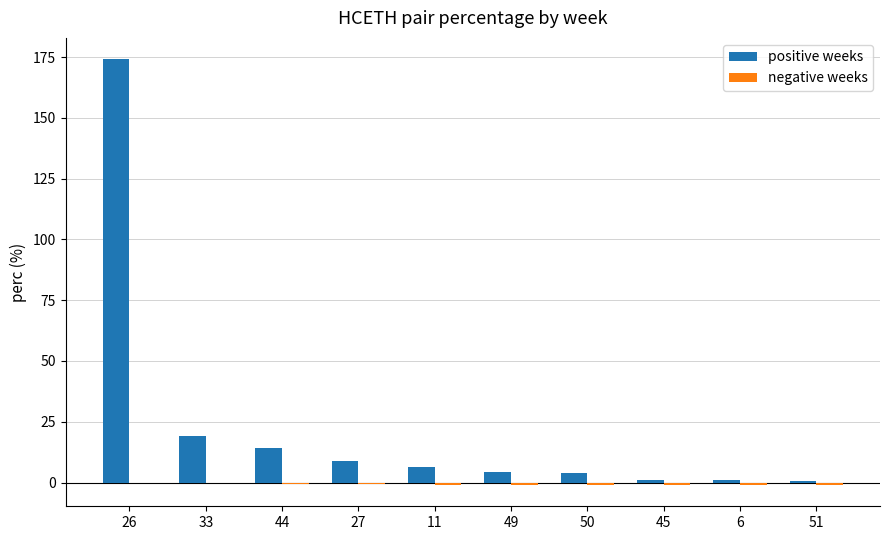

What is the total value across all series at 51?

-0.2